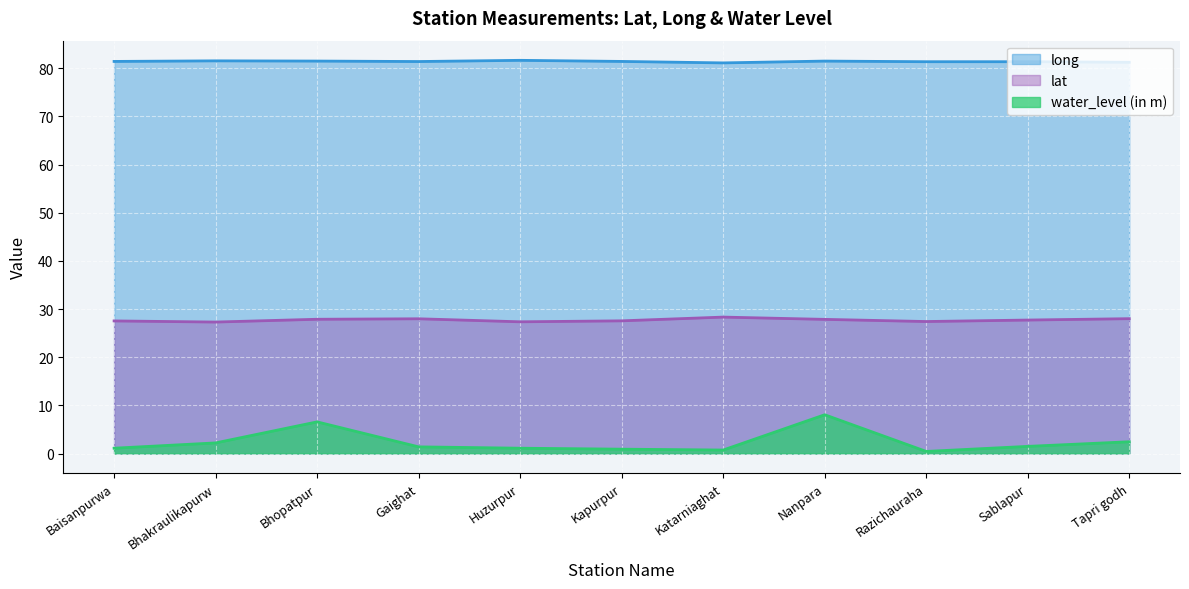

The value of water_level (in m) at Kapurpur is 0.9. True or false?

True